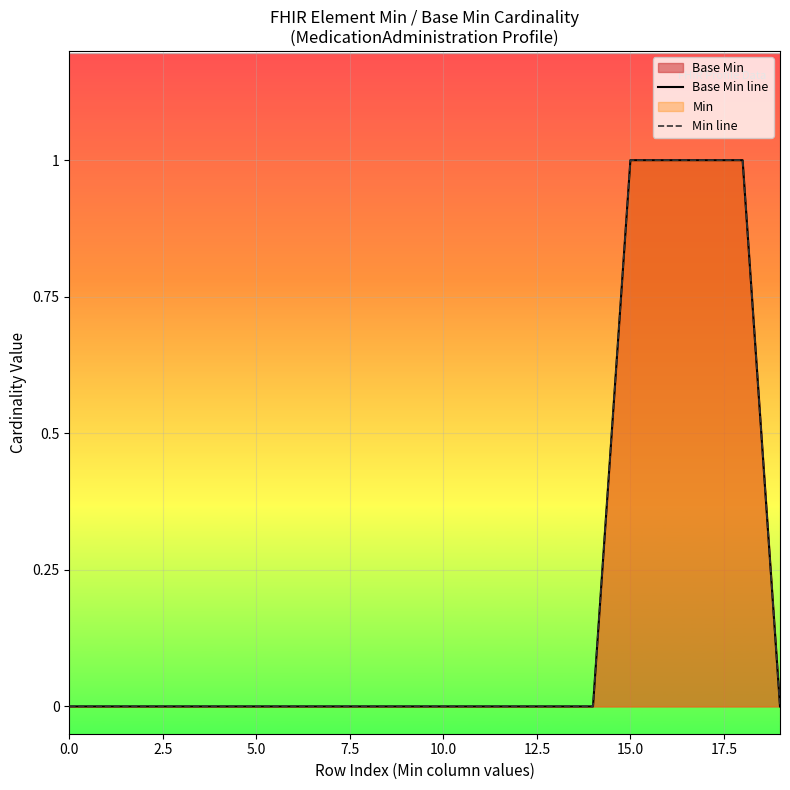

At which category is the sum across all series the highest?

15